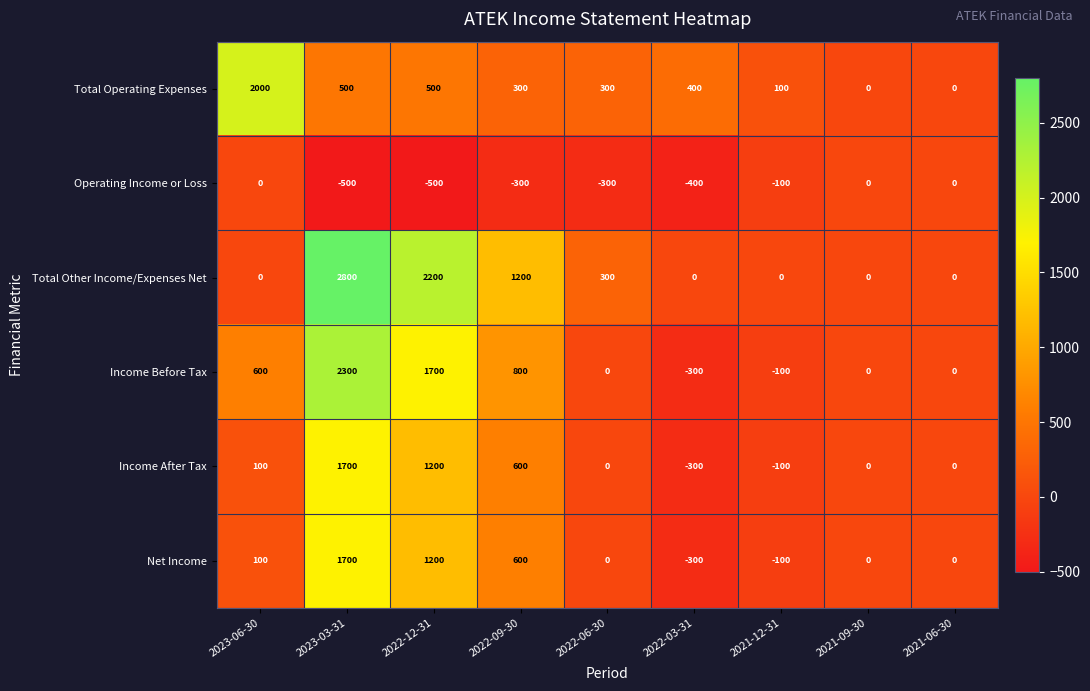

How many Total Other Income/Expenses Net values are between 0 and 1200?

7